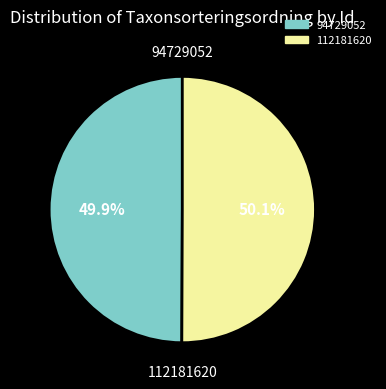

Is there a majority slice in this chart?

Yes